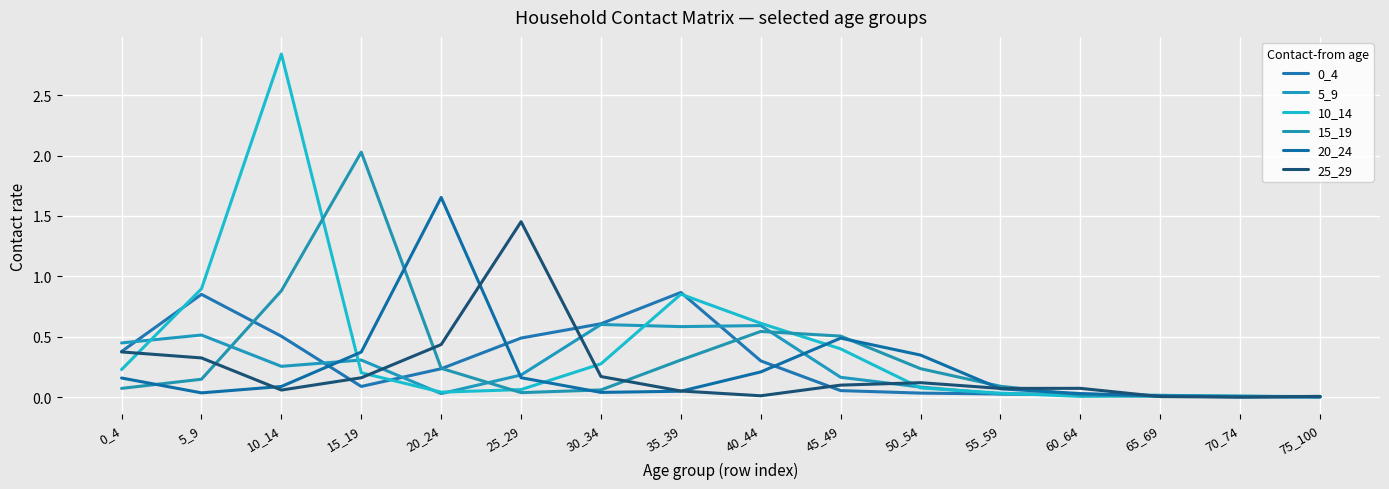

Between which two adjacent categories do 0_4 and 5_9 first intersect?

0_4 and 5_9